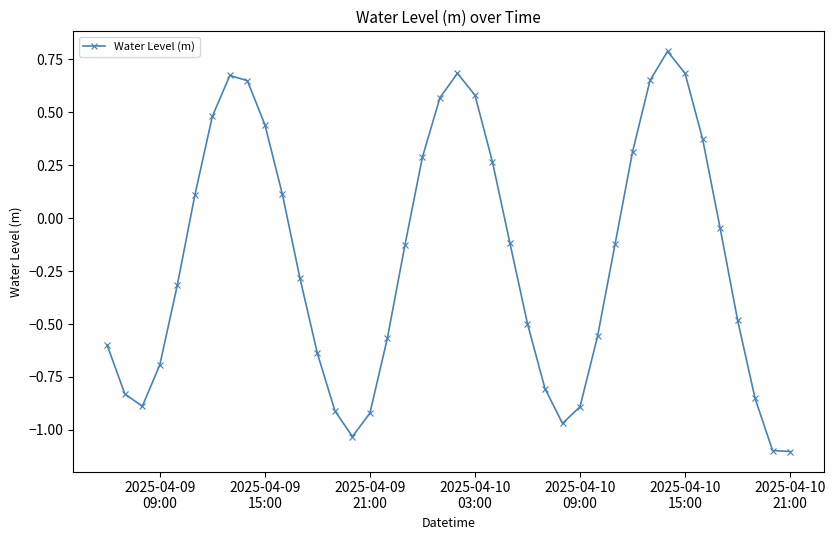

What is the greatest value displayed?

0.8